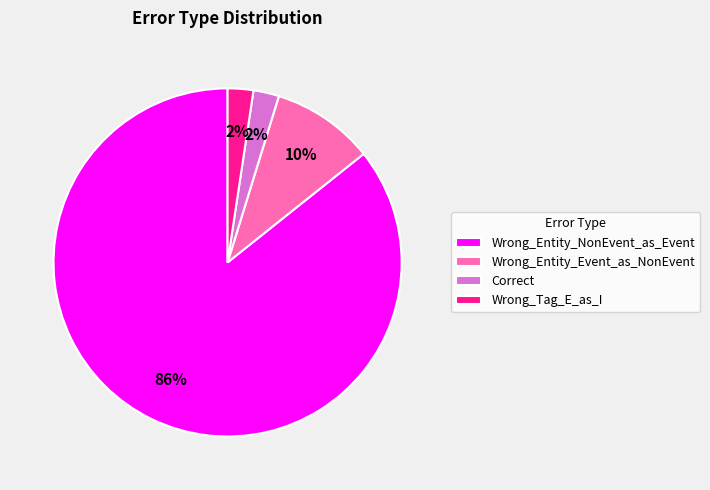

Is the sum of Wrong_Tag_E_as_I and Wrong_Entity_Event_as_NonEvent greater than half?

No